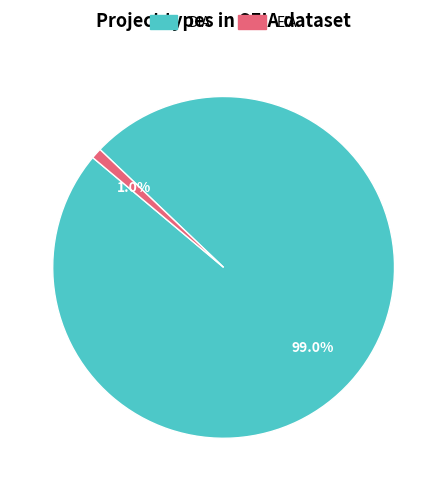

What is the total percentage of DIA and EIA?

100.0%